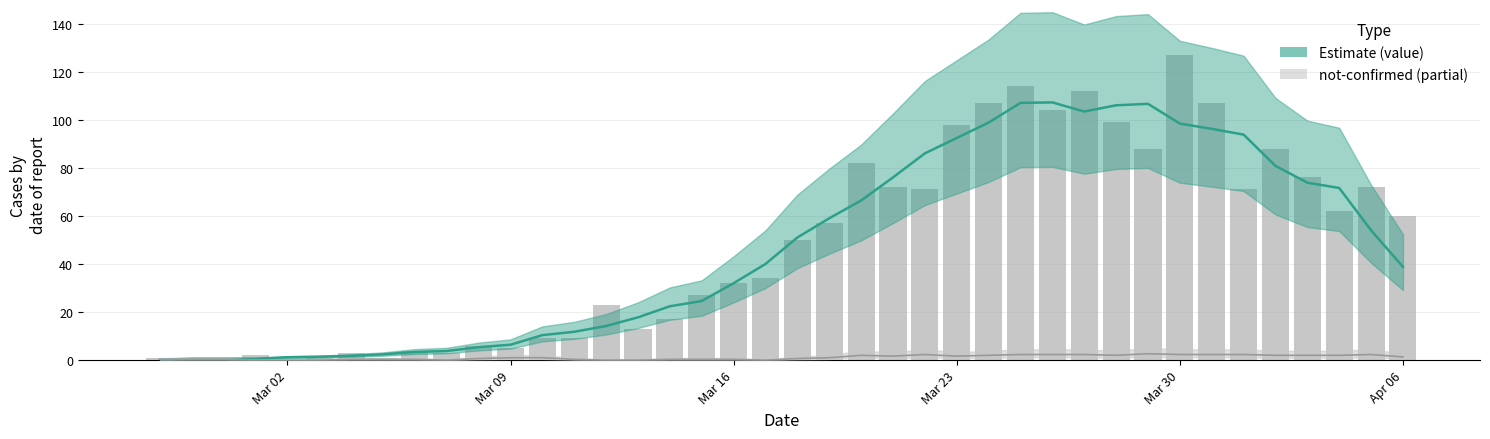

What is the difference between the maximum and minimum values?

127